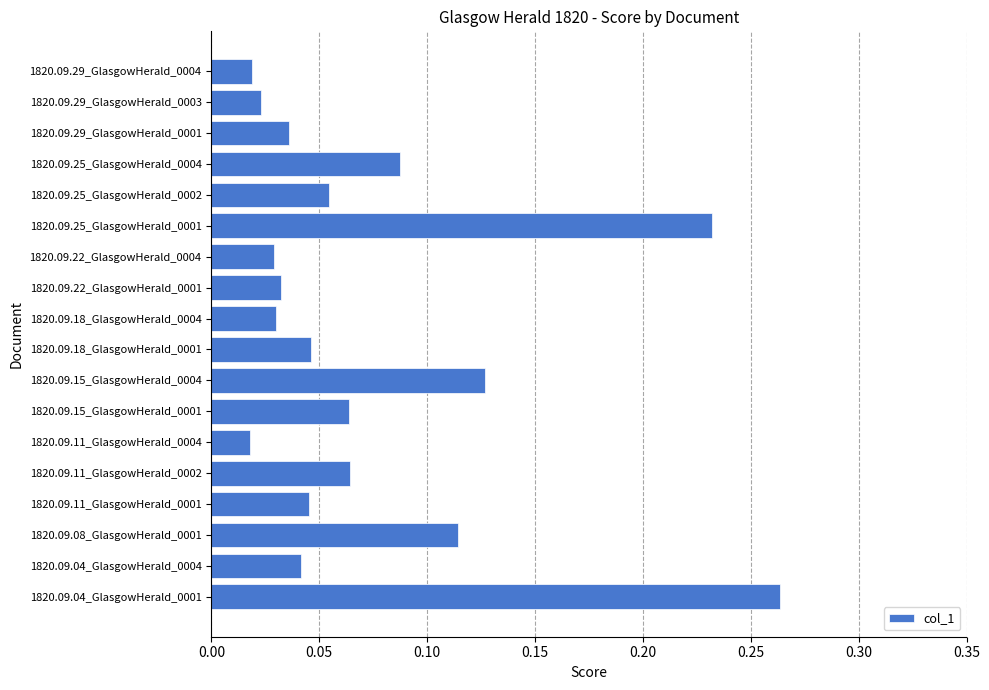

The value at 1820.09.18_GlasgowHerald_0004 is 0.1. True or false?

False